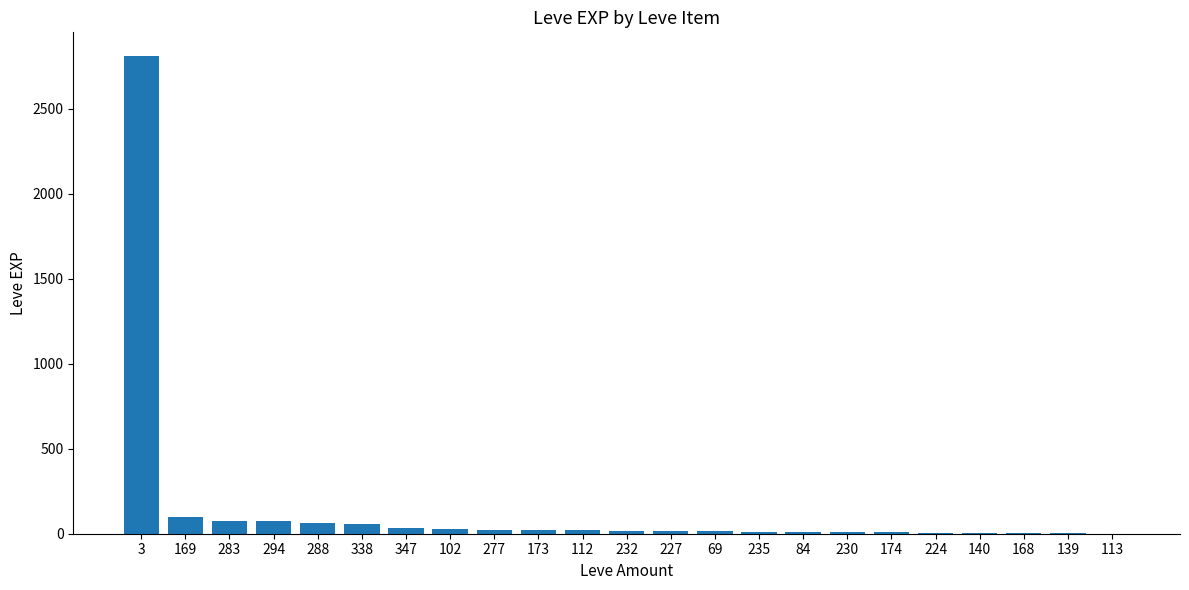

What is the maximum value shown in the chart?

2810